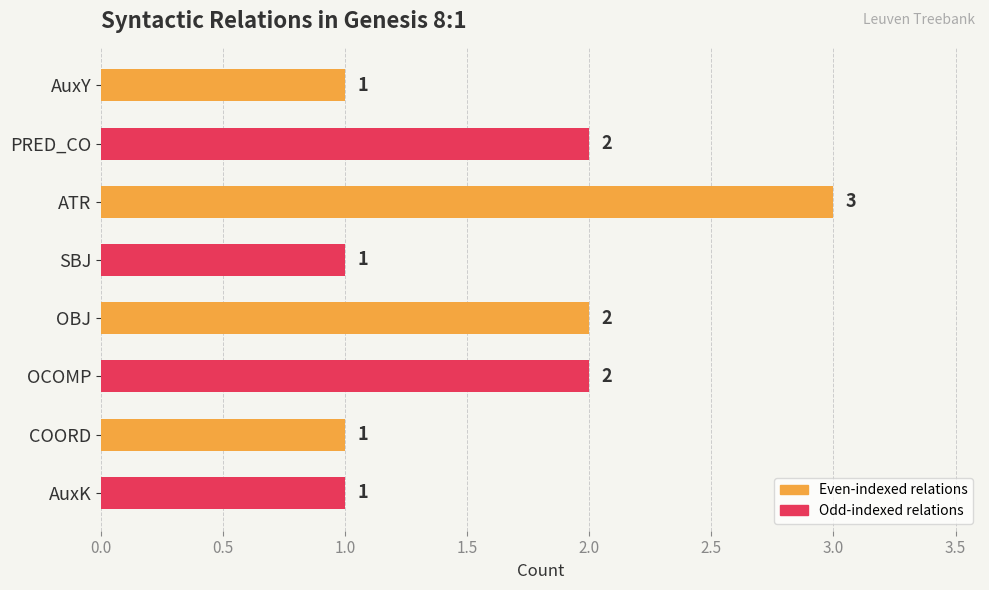

How many values are between 1 and 2?

7